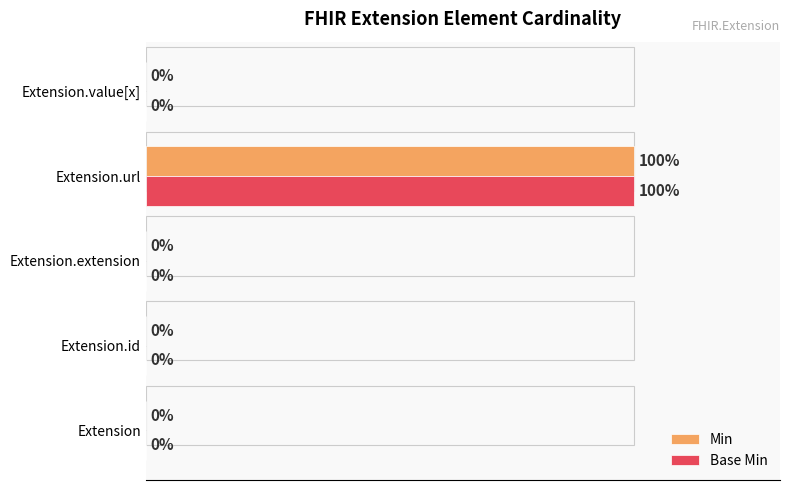

Is the value of Base Min at Extension.url greater than the value of Min at Extension.extension?

Yes